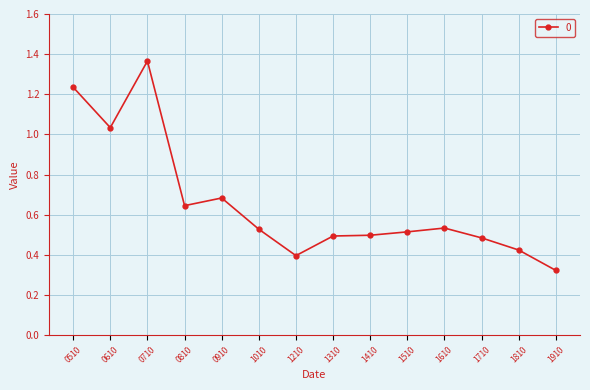

Which category has the lowest value across all series?

1910